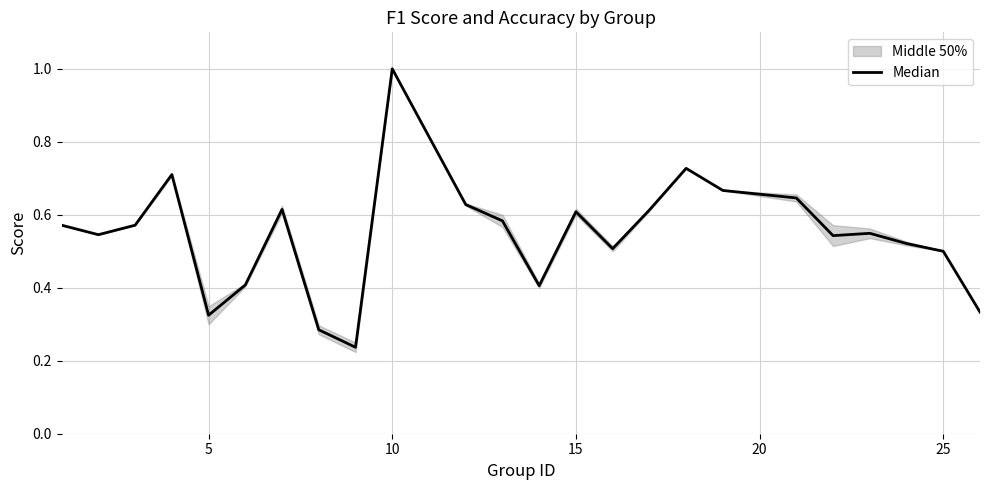

What is the value of the 10th point from the left?

1.0